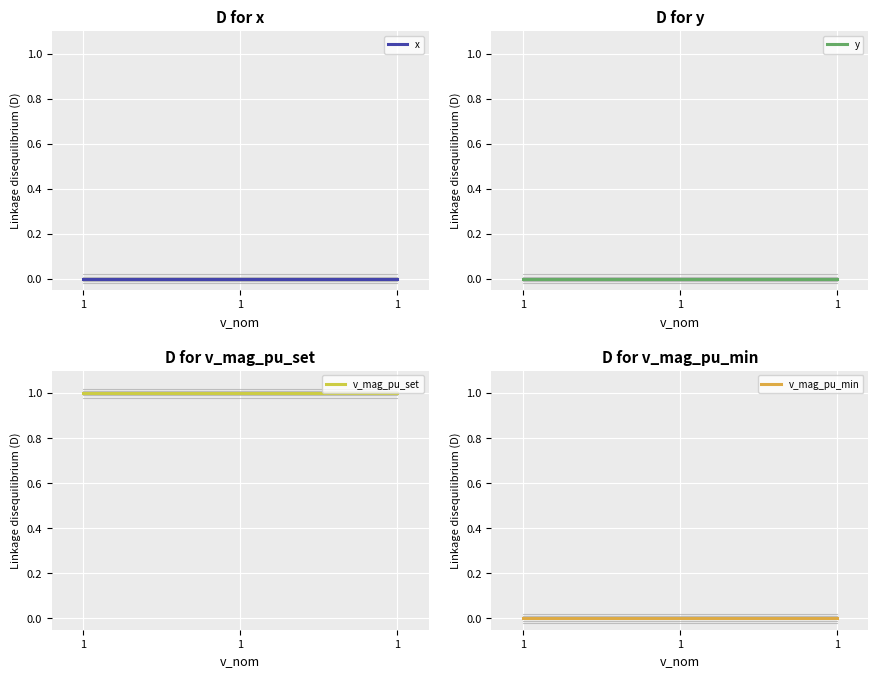

Reading left to right, list all the values displayed in this chart.

x: 1=0	1=0	1=0
y: 1=0	1=0	1=0
v_mag_pu_set: 1=1	1=1	1=1
v_mag_pu_min: 1=0	1=0	1=0